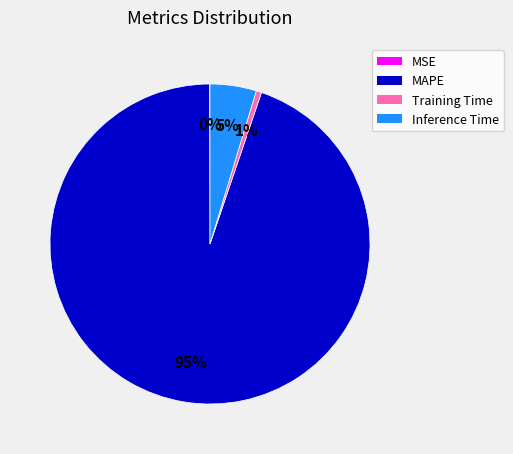

What percentage is the Training Time slice, to the nearest percent?

1%